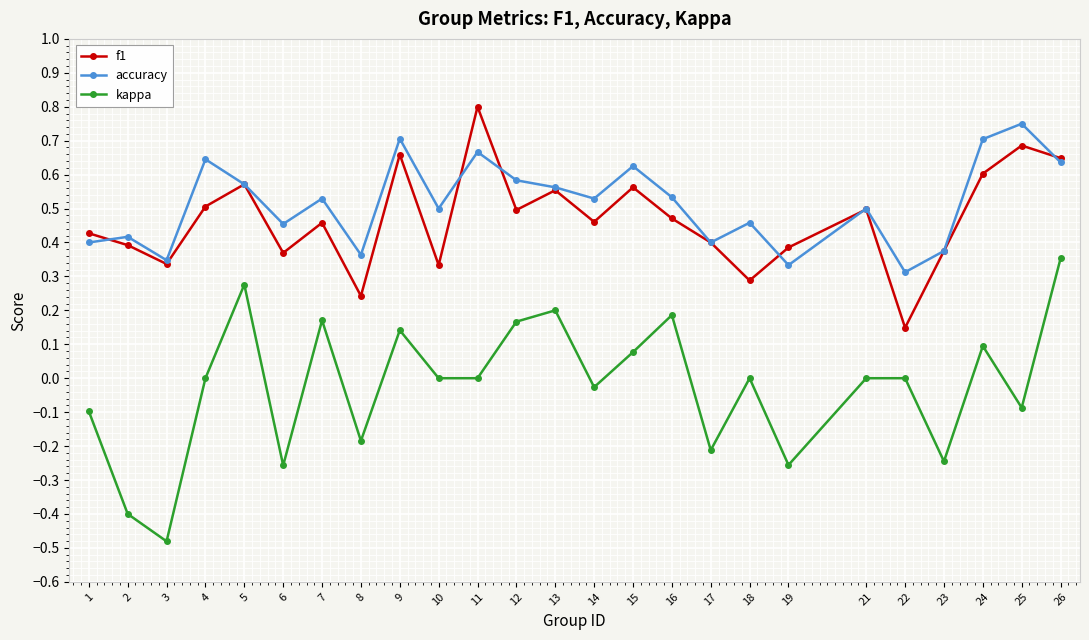

In accuracy, how many points are higher than both neighbors (excluding endpoints)?

9